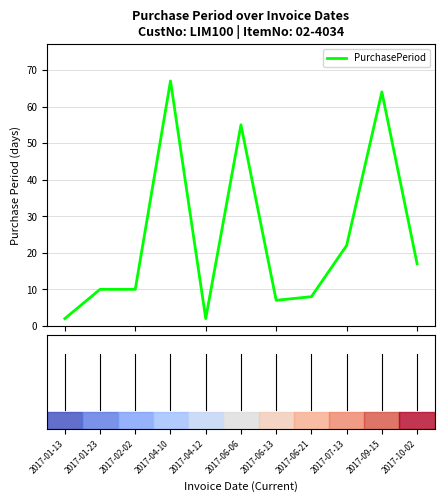

What is the maximum value shown in the chart?

67